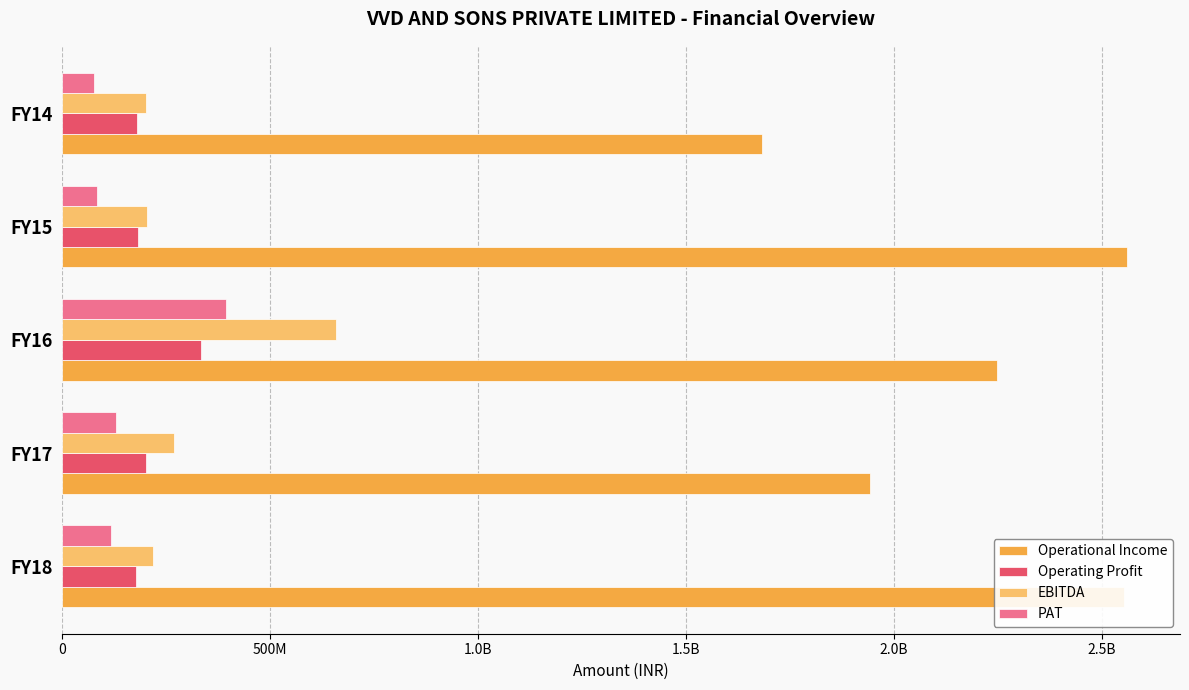

What are all the series names shown in the legend?

Operational Income, Operating Profit, EBITDA, PAT